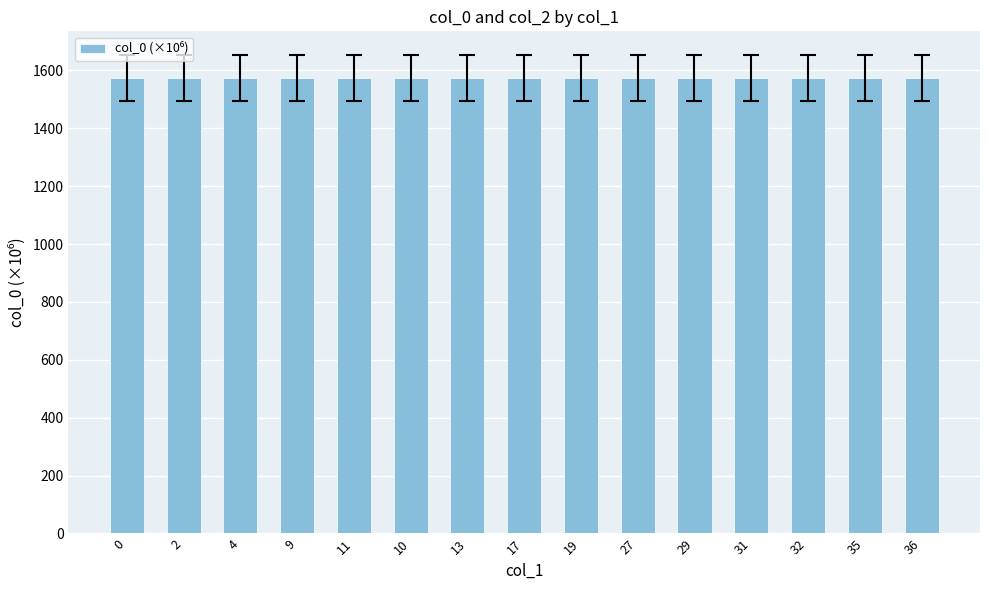

What is the ratio of the value at 13 to the value at 32?

1.0